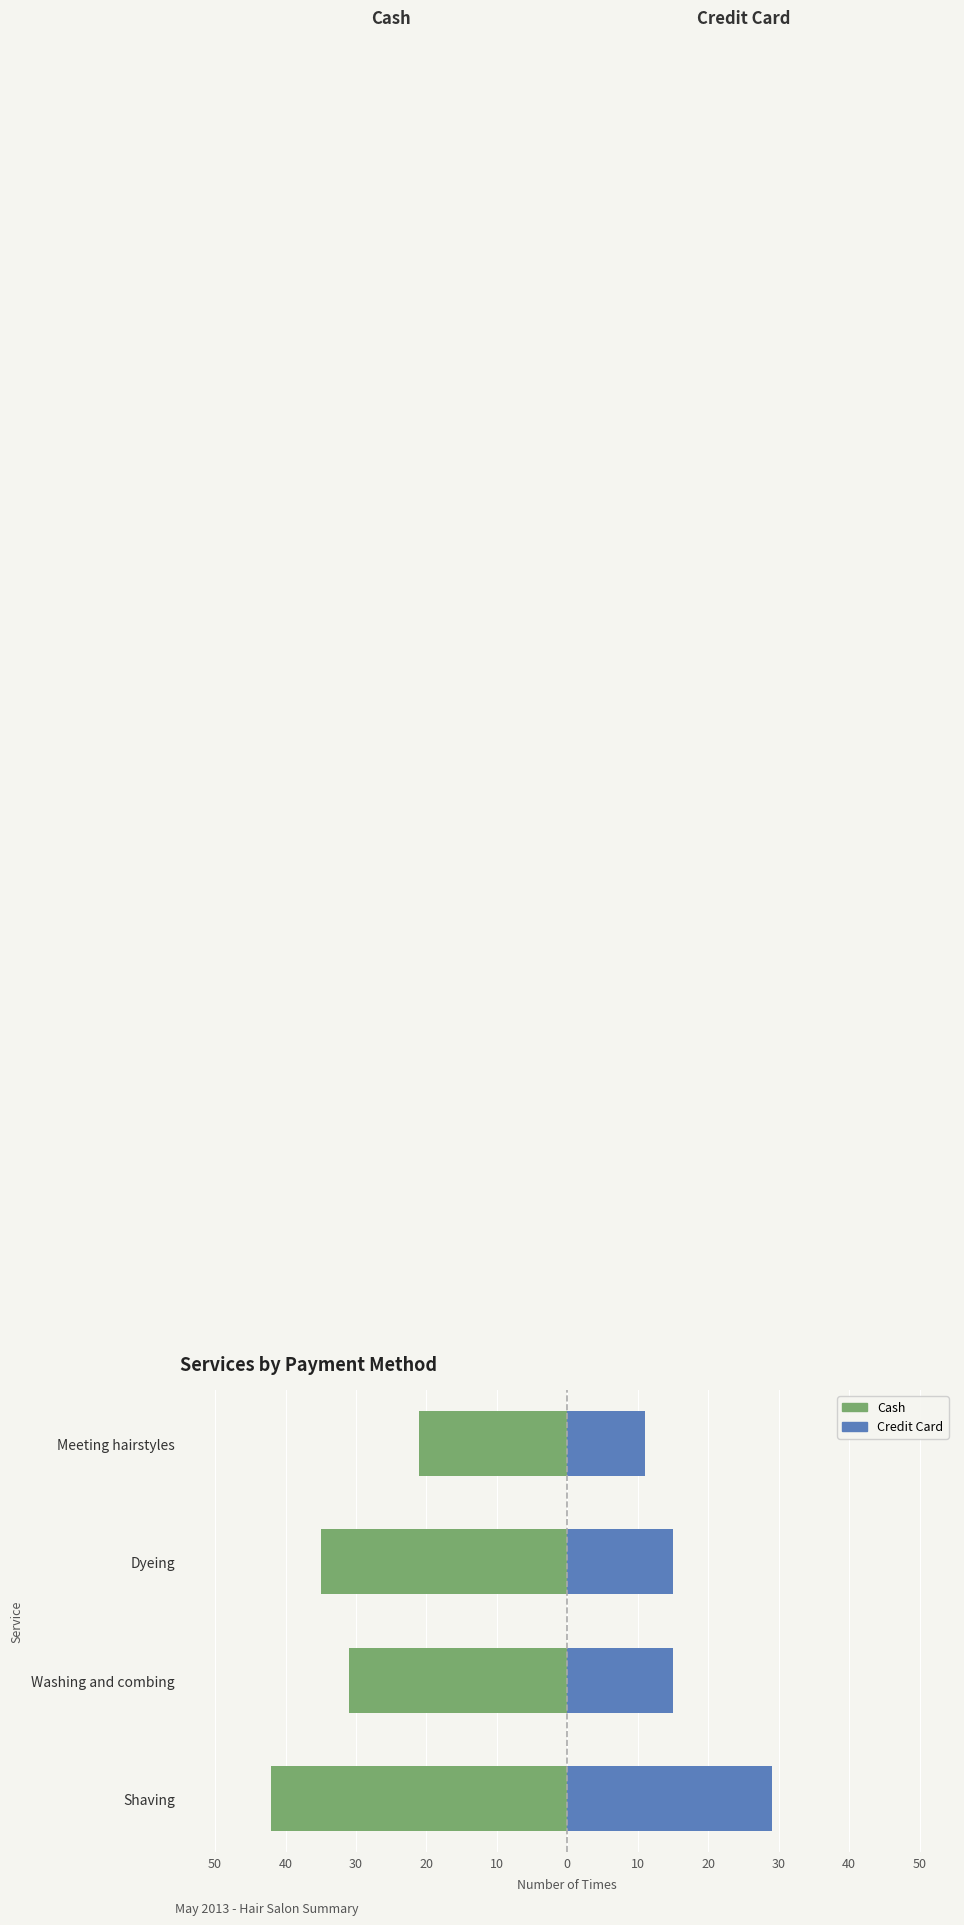

How many bars are there in each group?

2